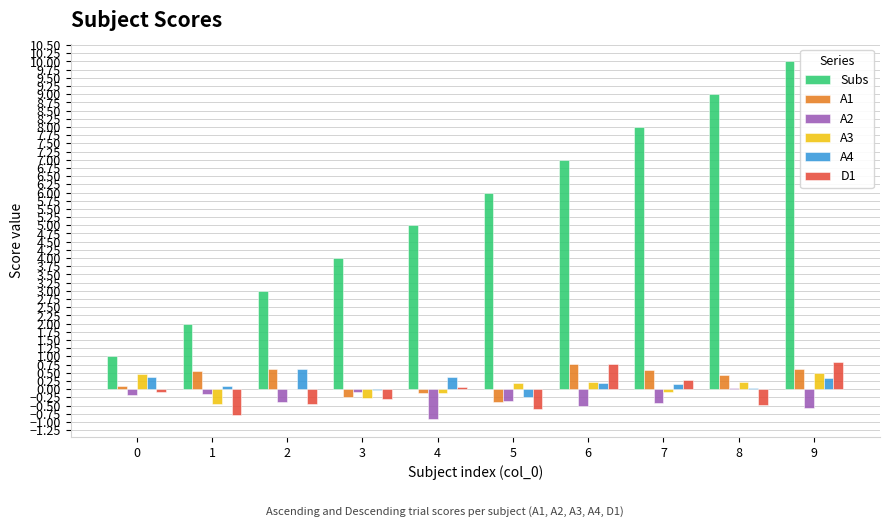

What is the difference between the A1 values at 3 and 7?

0.8